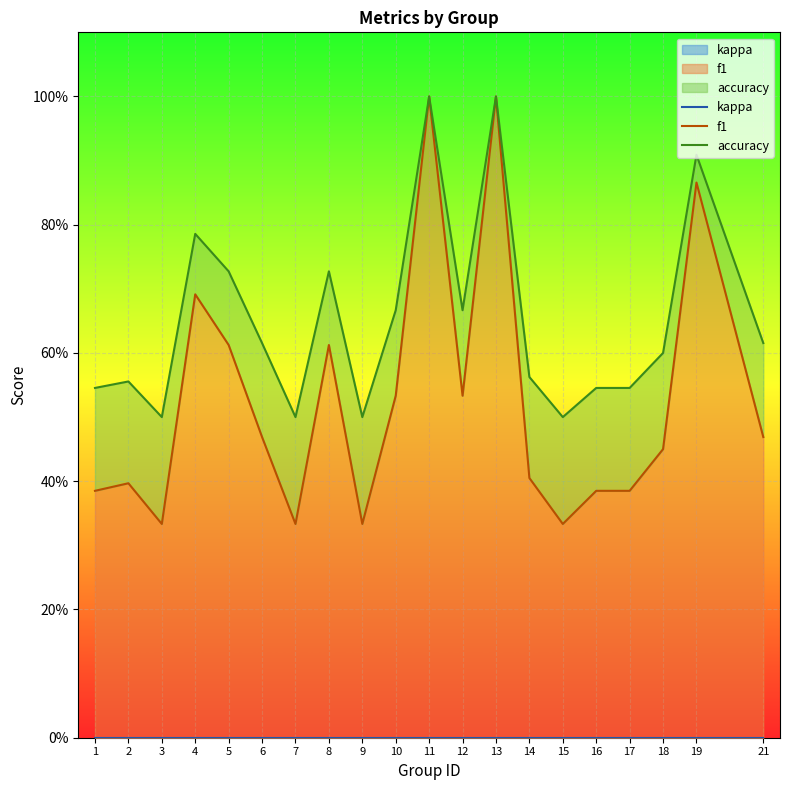

Reading left to right, what are all the values shown in this chart?

kappa: 1=0.0	2=0.0	3=0.0	4=0.0	5=0.0	6=0.0	7=0.0	8=0.0	9=0.0	10=0.0	11=0.0	12=0.0	13=0.0	14=0.0	15=0.0	16=0.0	17=0.0	18=0.0	19=0.0	21=0.0
f1: 1=0.4	2=0.4	3=0.3	4=0.7	5=0.6	6=0.5	7=0.3	8=0.6	9=0.3	10=0.5	11=1.0	12=0.5	13=1.0	14=0.4	15=0.3	16=0.4	17=0.4	18=0.5	19=0.9	21=0.5
accuracy: 1=0.5	2=0.6	3=0.5	4=0.8	5=0.7	6=0.6	7=0.5	8=0.7	9=0.5	10=0.7	11=1.0	12=0.7	13=1.0	14=0.6	15=0.5	16=0.5	17=0.5	18=0.6	19=0.9	21=0.6